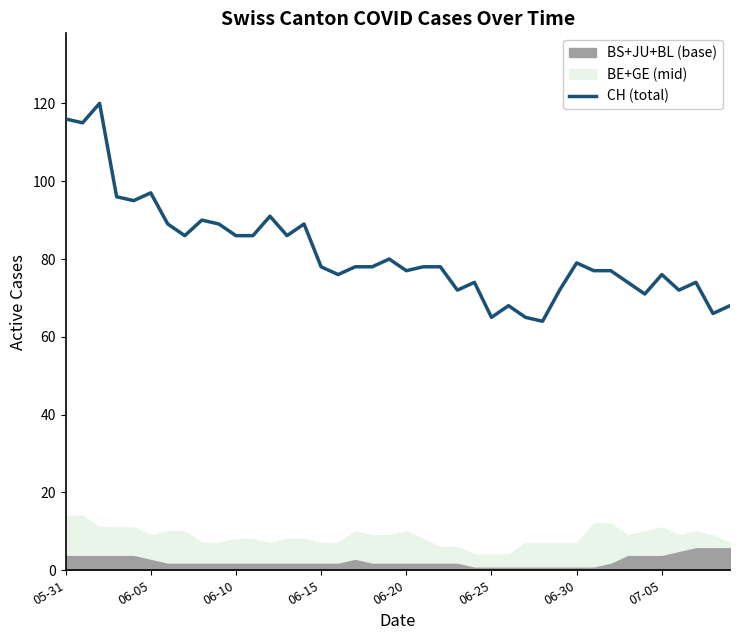

What is the minimum value for CH (total)?

64